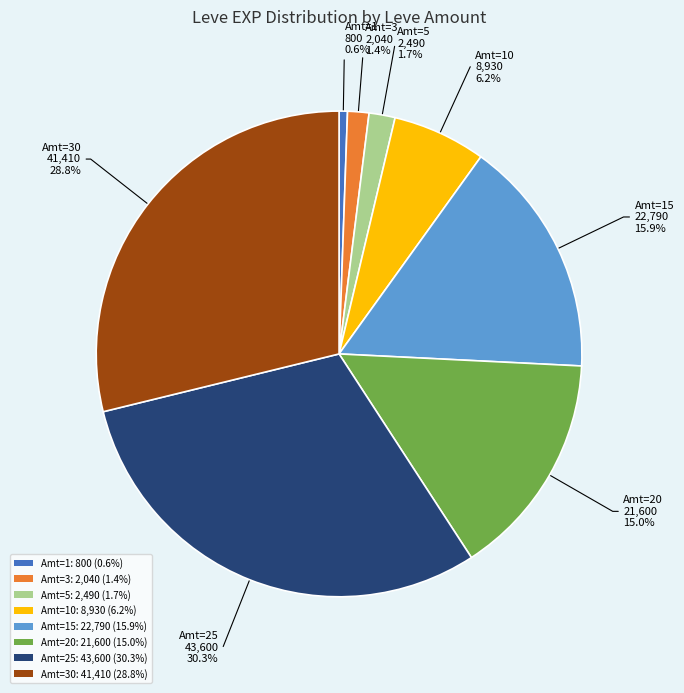

Between Amt=3: 2,040 (1.4%) and Amt=25: 43,600 (30.3%), which is larger?

Amt=25: 43,600 (30.3%)